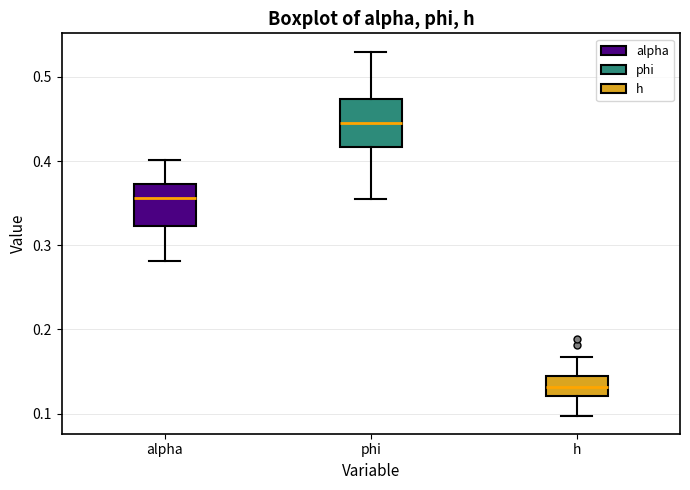

Which box's median line is the lowest?

h